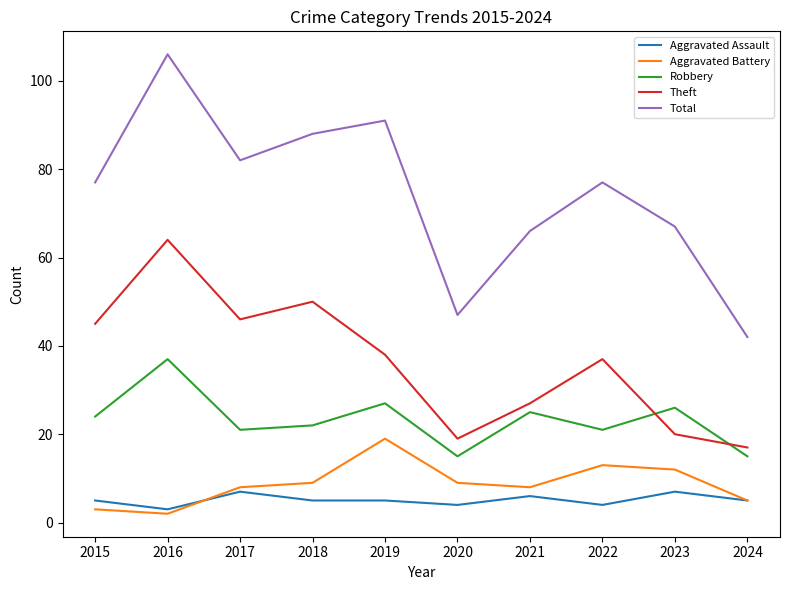

Reading left to right, transcribe all the data shown in this chart.

Aggravated Assault: 2015=5	2016=3	2017=7	2018=5	2019=5	2020=4	2021=6	2022=4	2023=7	2024=5
Aggravated Battery: 2015=3	2016=2	2017=8	2018=9	2019=19	2020=9	2021=8	2022=13	2023=12	2024=5
Robbery: 2015=24	2016=37	2017=21	2018=22	2019=27	2020=15	2021=25	2022=21	2023=26	2024=15
Theft: 2015=45	2016=64	2017=46	2018=50	2019=38	2020=19	2021=27	2022=37	2023=20	2024=17
Total: 2015=77	2016=106	2017=82	2018=88	2019=91	2020=47	2021=66	2022=77	2023=67	2024=42